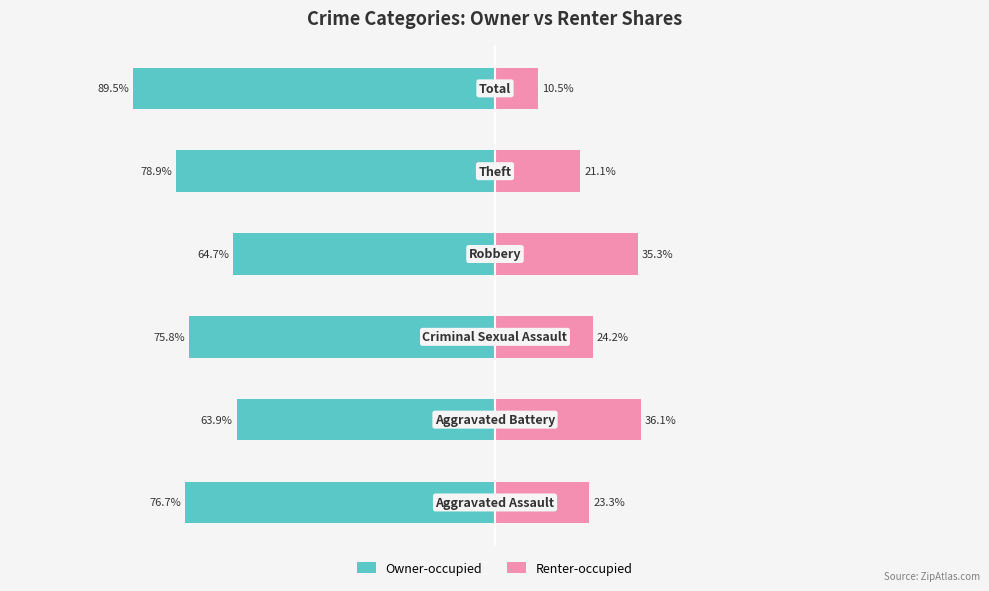

How many data points in Renter-occupied are above 24?

3